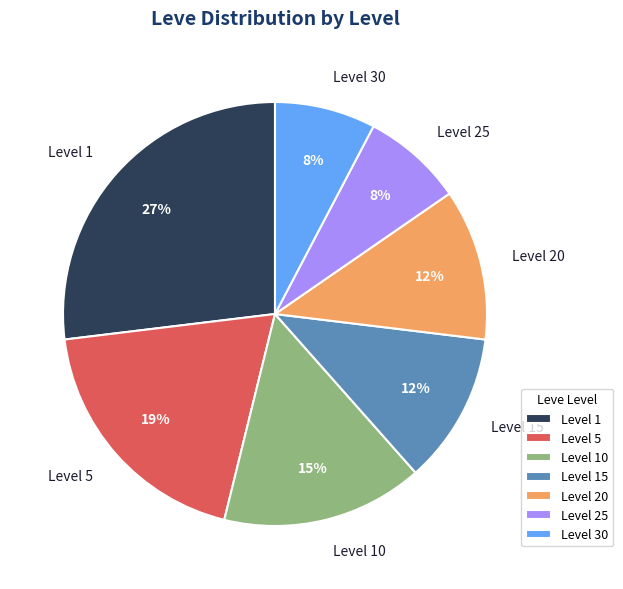

Between Level 10 and Level 15, which is larger?

Level 10